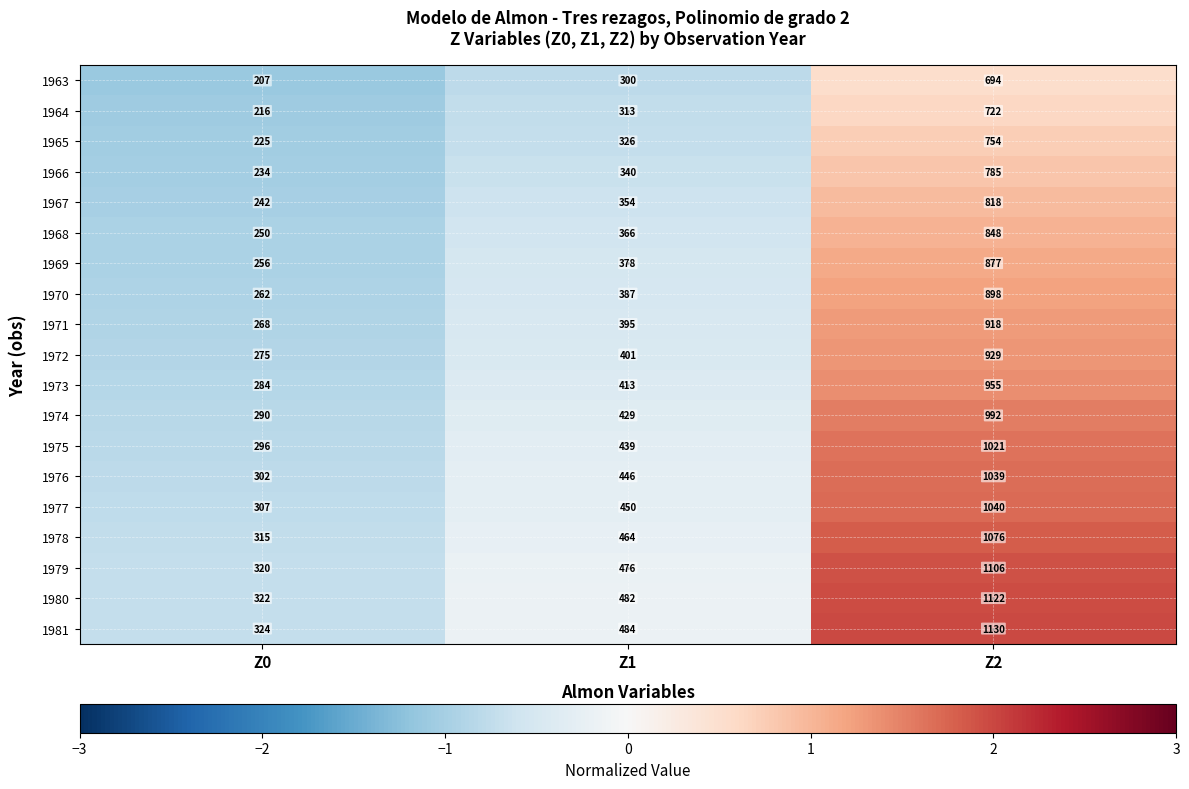

What is the difference between the maximum and minimum values in the 1976 series?

737